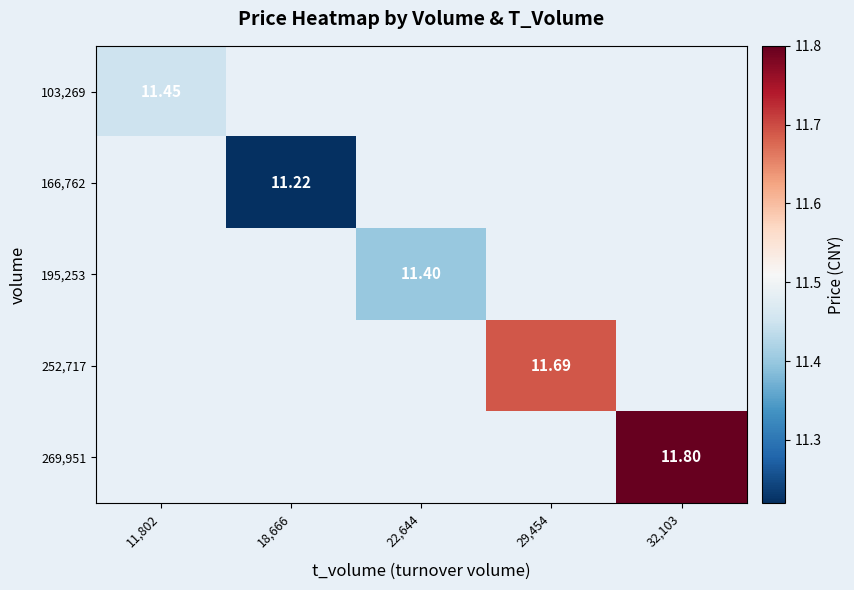

List the labels in order of 269,951 value, largest first.

11,802, 18,666, 22,644, 29,454, 32,103